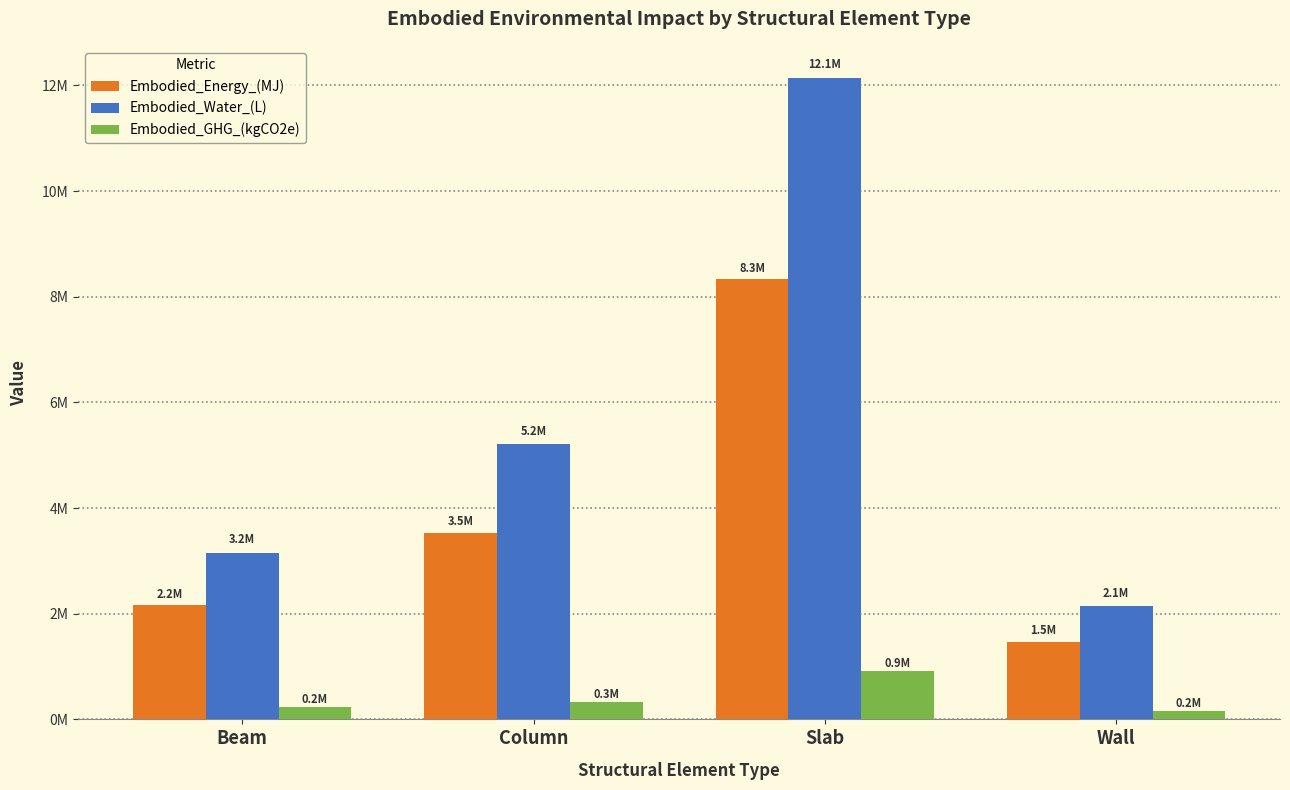

What are all the series names shown in the legend?

Embodied_Energy_(MJ), Embodied_Water_(L), Embodied_GHG_(kgCO2e)